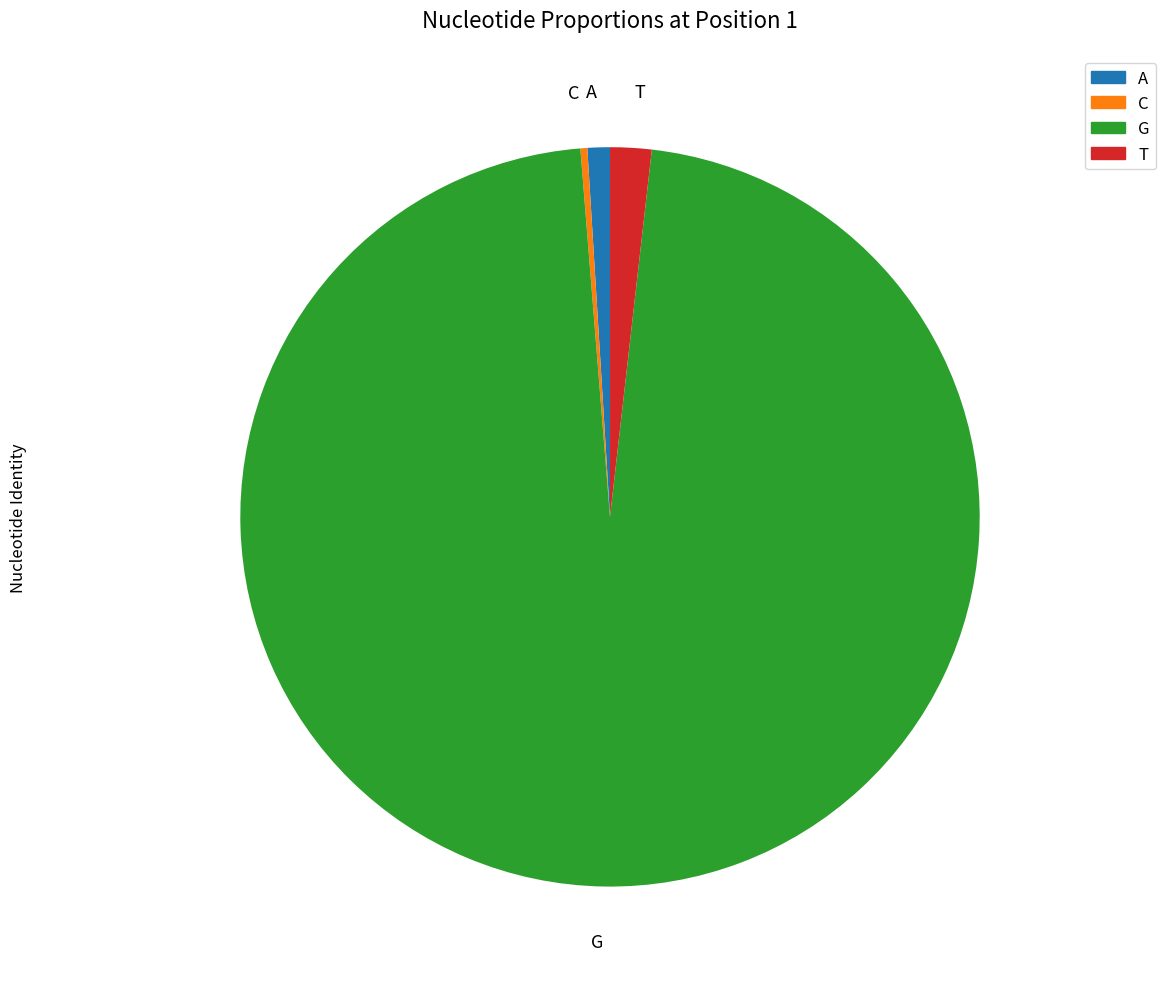

Do C and G together represent more than half of the pie?

Yes